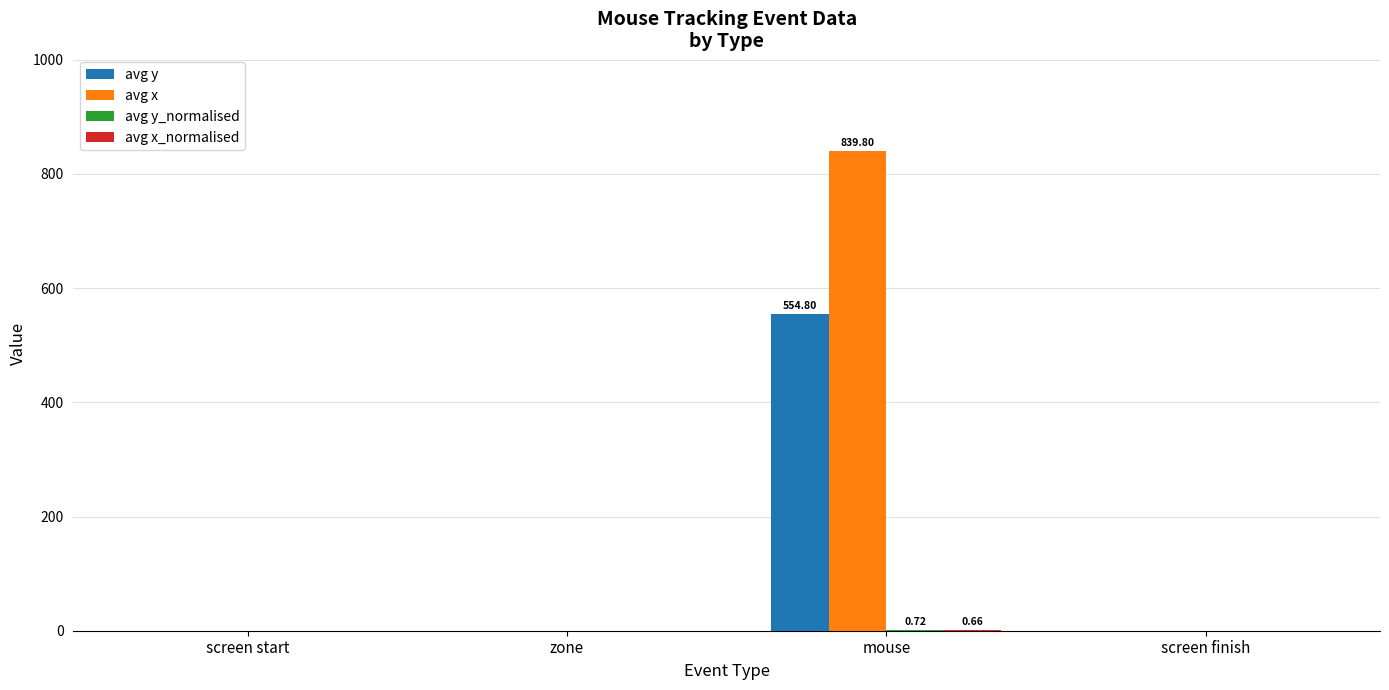

Which category has the highest value in the avg y series?

mouse